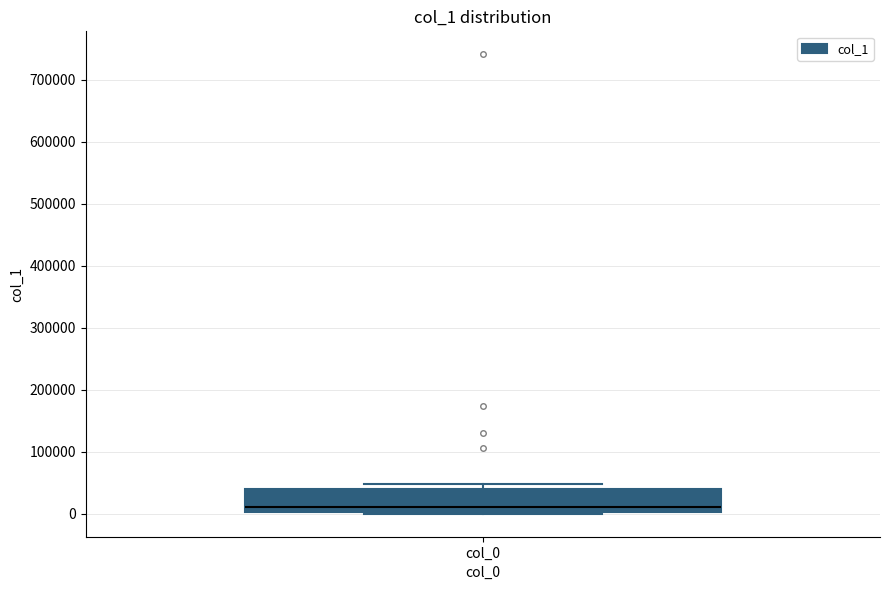

Read this box plot against the y-axis: the position of the median line, the range covered by the box, and the ends of both whiskers. The values are not printed on the chart, so give them approximately, as read against the axis.

median 10000, box 0 to 40000, whiskers 0 (just below the box's lower edge) to 50000